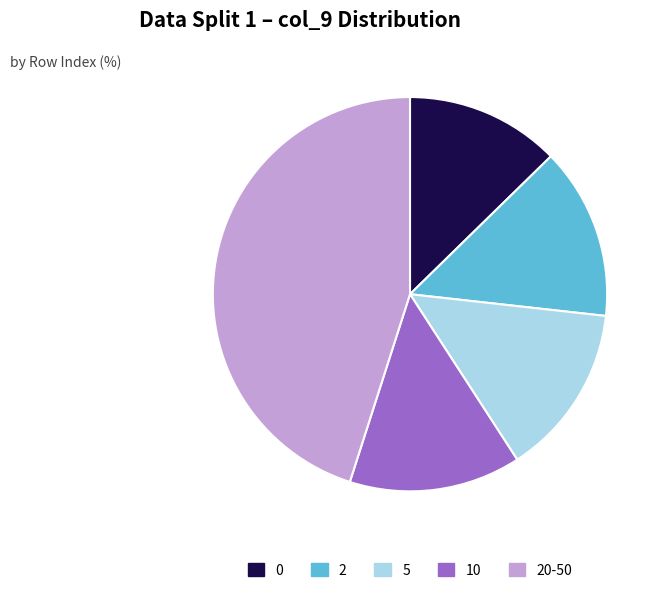

Combined, do 10 and 0 account for over 50%?

No